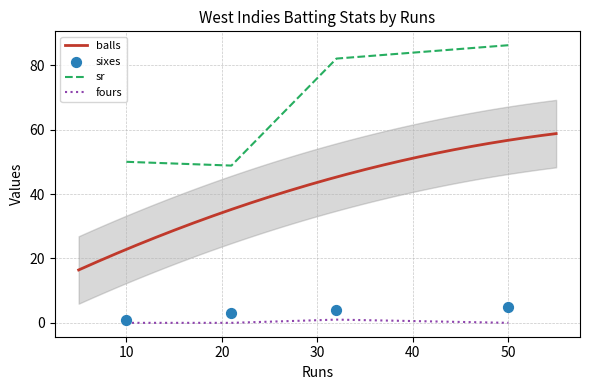

At which category is the sum across all series the highest?

50